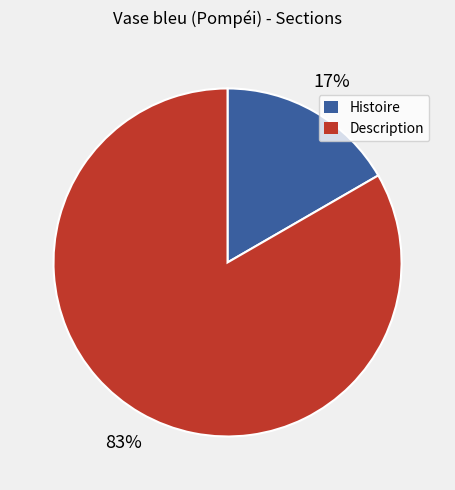

Rank the categories by value from highest to lowest.

Description, Histoire